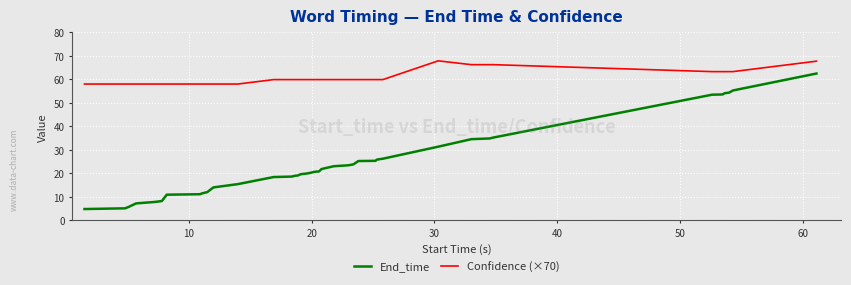

What is the lowest value of the End_time series?

4.8